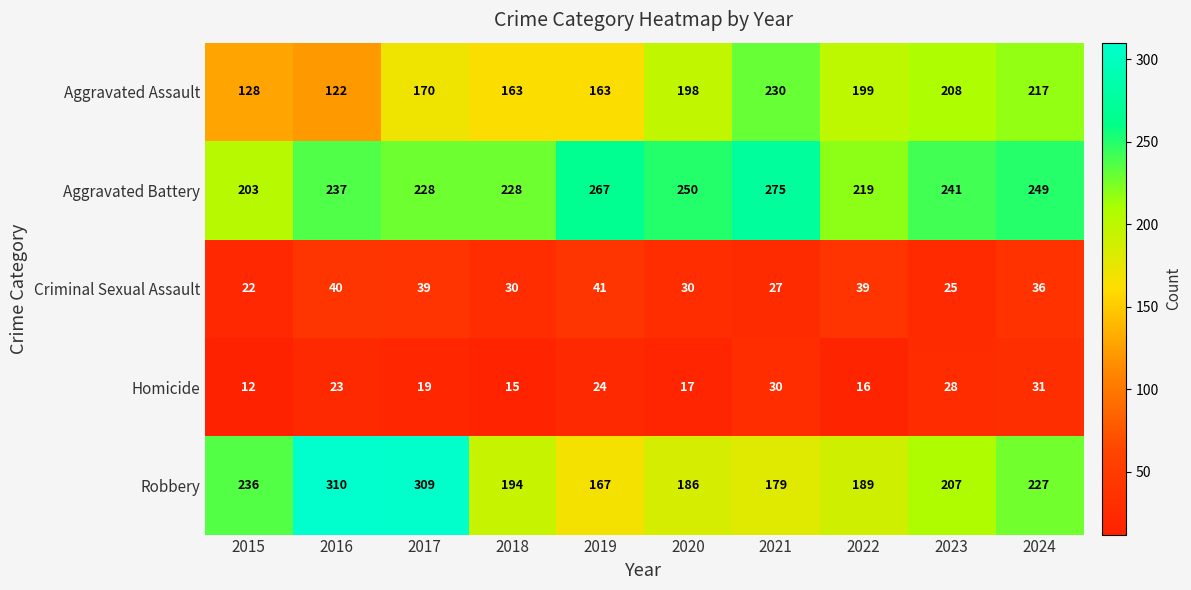

At 2019, list the series in order from largest to smallest.

Aggravated Battery, Robbery, Aggravated Assault, Criminal Sexual Assault, Homicide